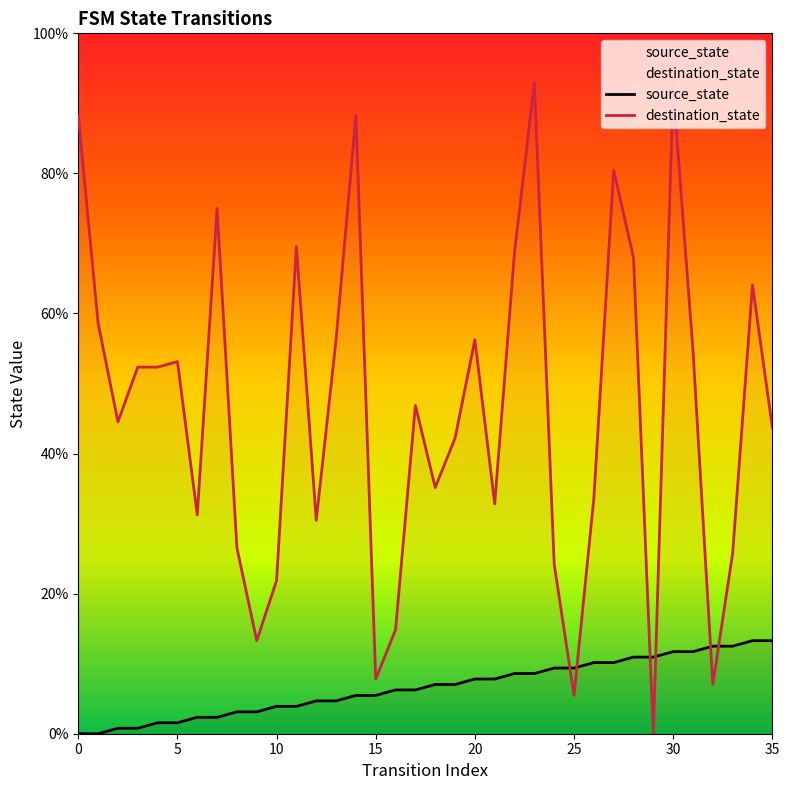

Which series has the largest range (max minus min)?

destination_state